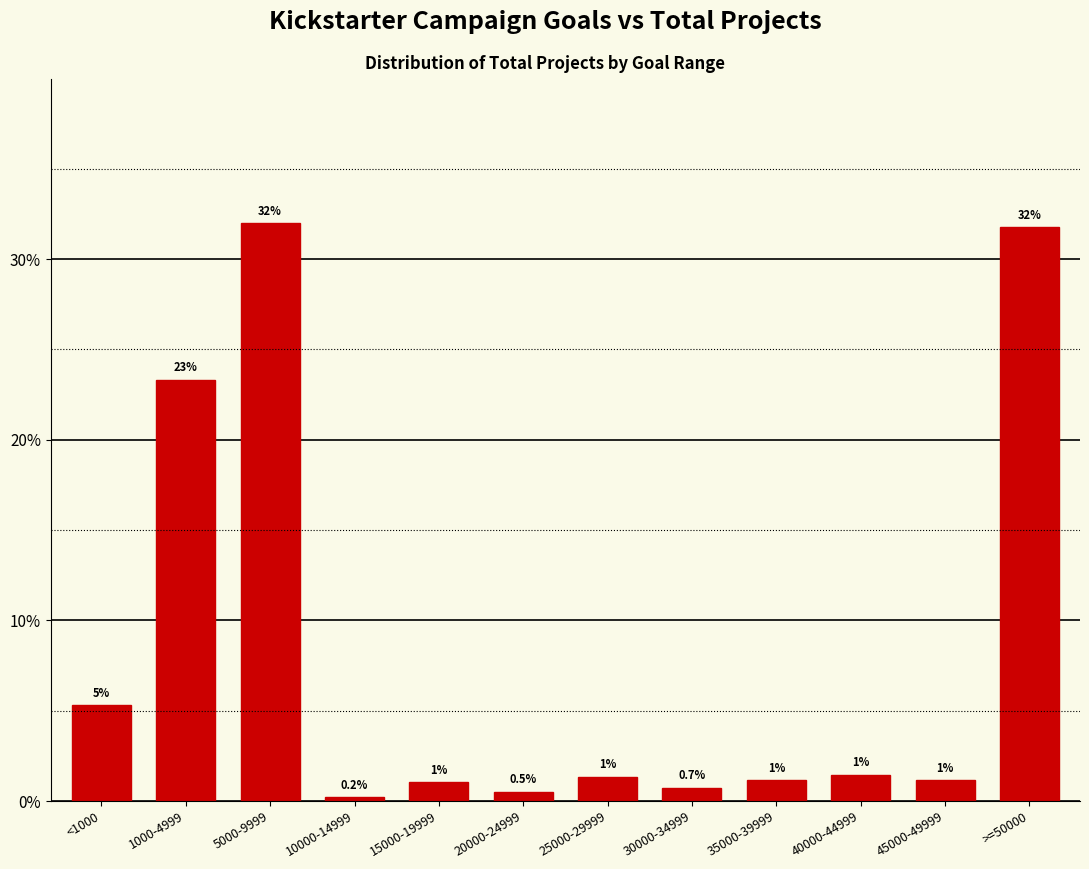

Where is the data nearest to the value 16?

1000-4999